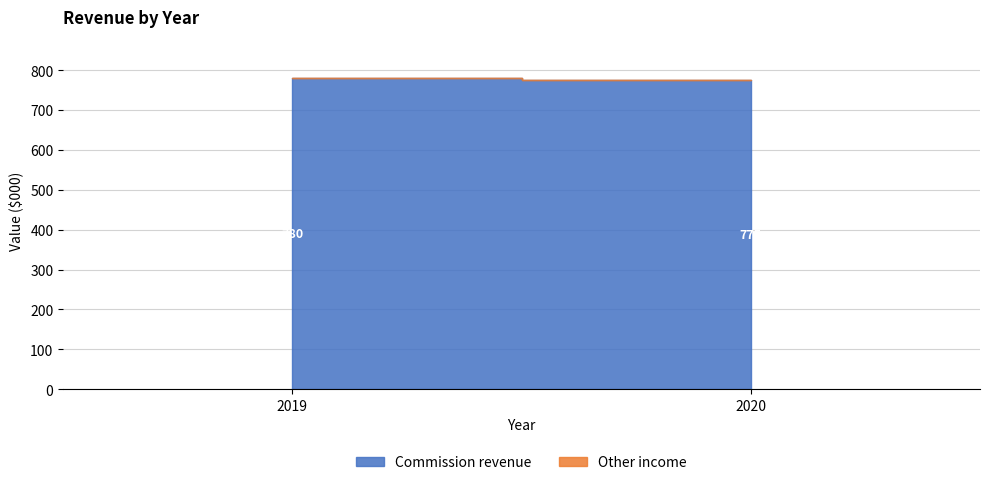

Which series has the largest total across all categories?

Commission revenue